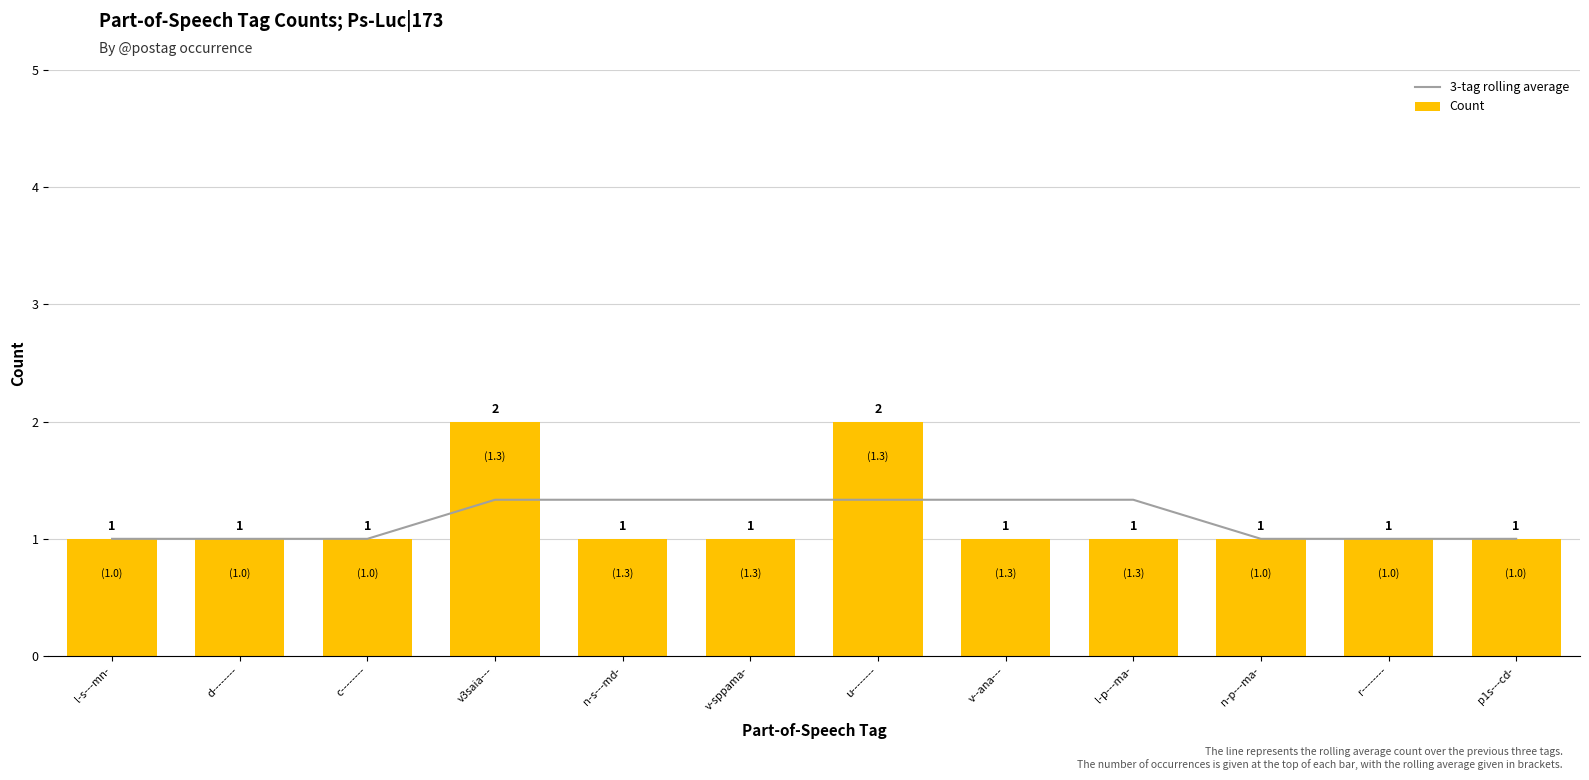

How many Count values are between 1 and 2?

12